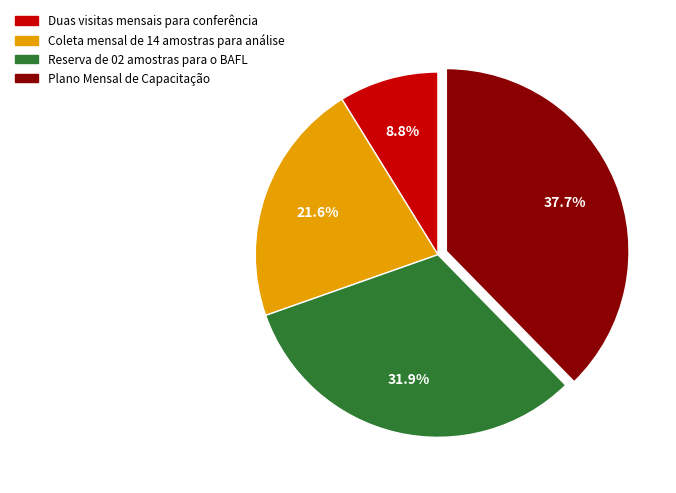

What is the ratio of the value at Duas visitas mensais para conferência to the value at Plano Mensal de Capacitação?

0.2